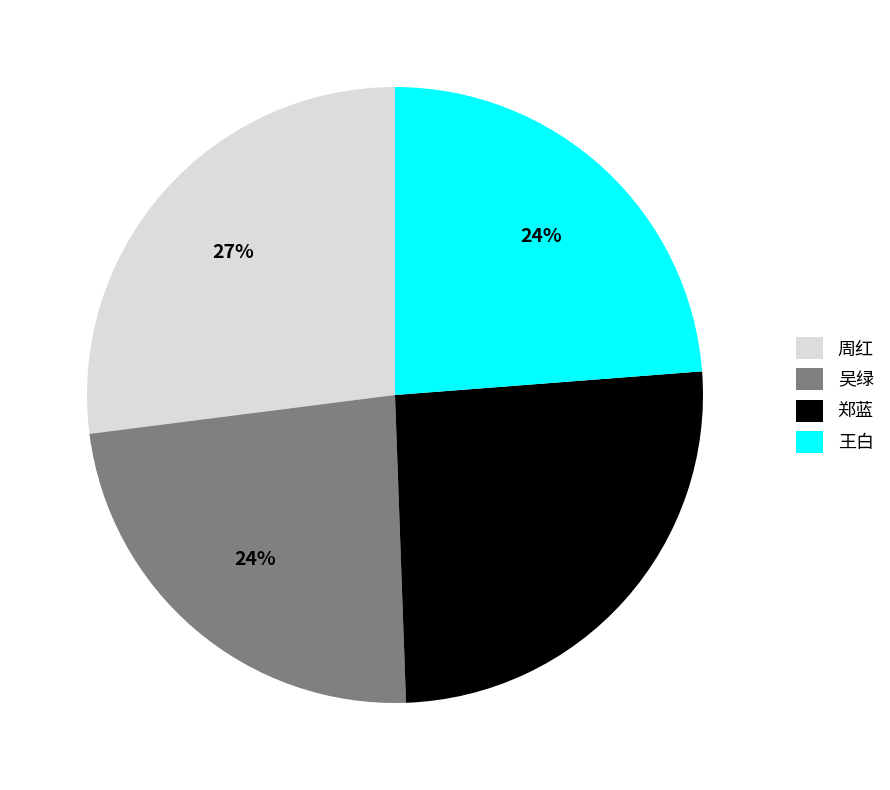

Is the sum of 王白 and 吴绿 greater than half?

No